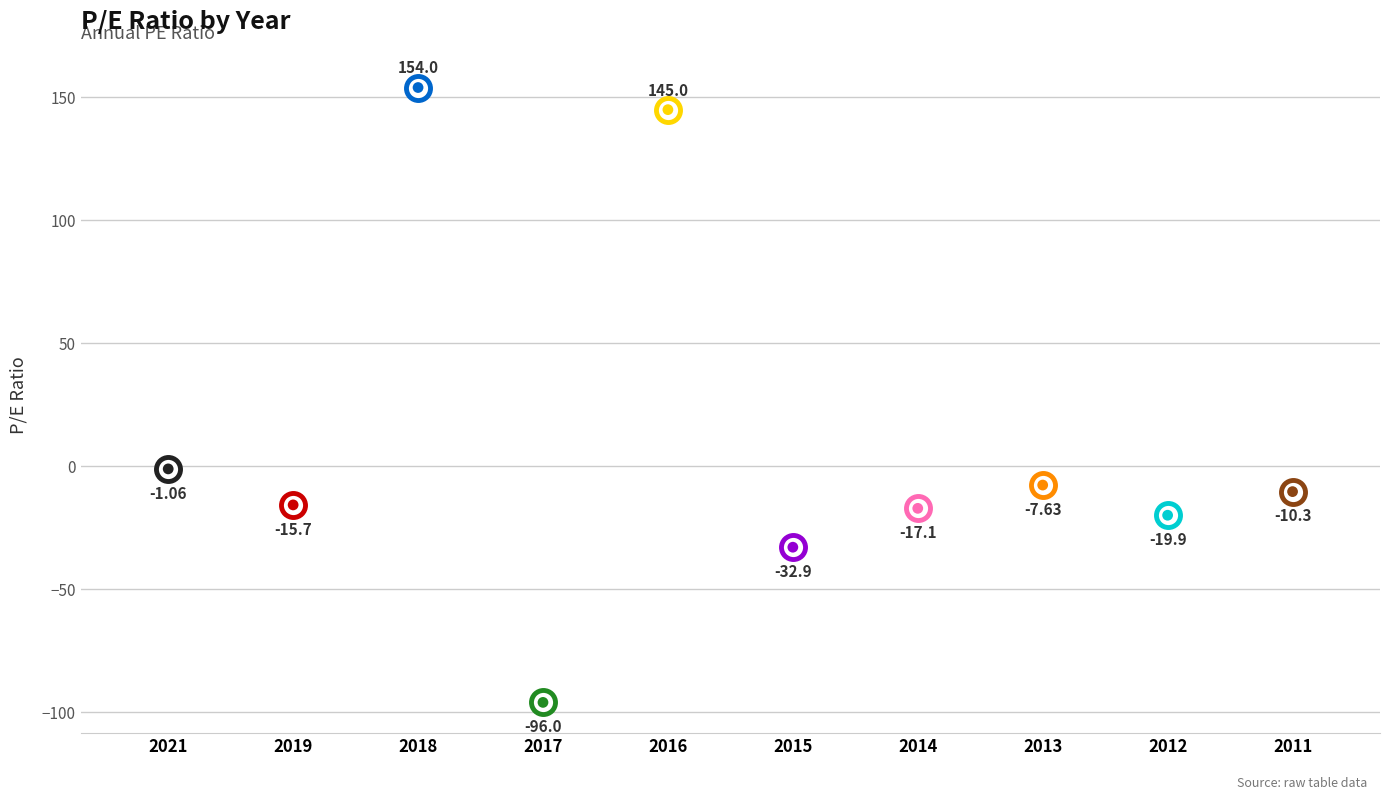

Which has a higher value, 2013 or 2021?

2021